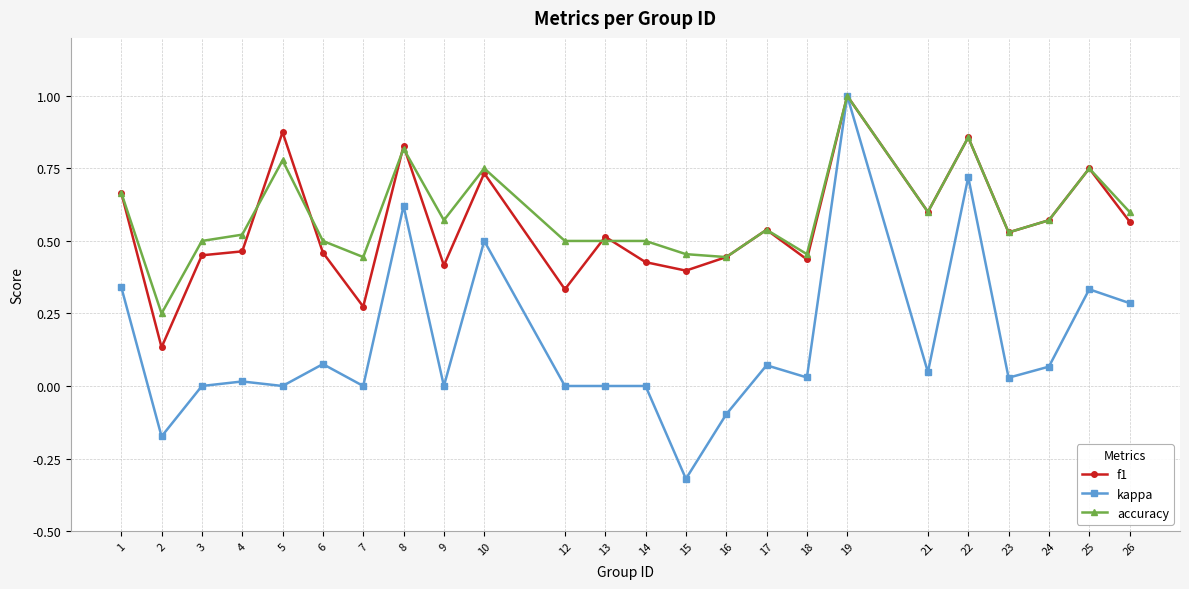

At which category does kappa reach its first local valley?

2